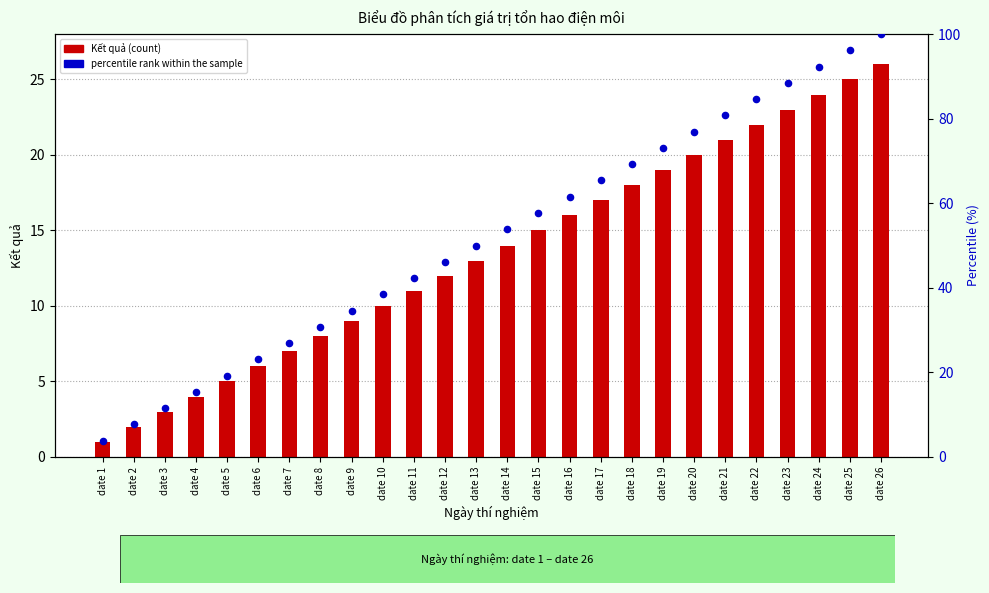

Which series has the largest total across all categories?

percentile rank within the sample